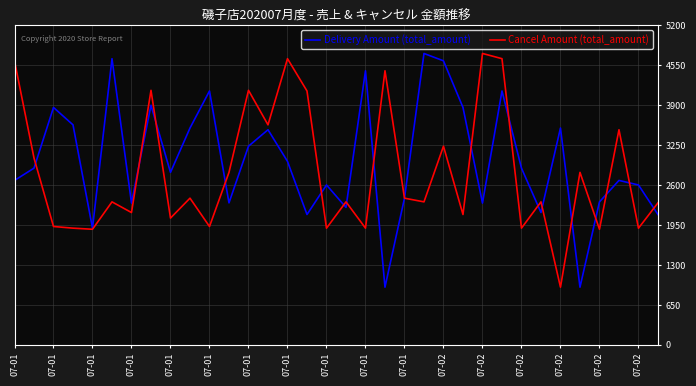

What is the maximum value for Delivery Amount (total_amount)?

4744